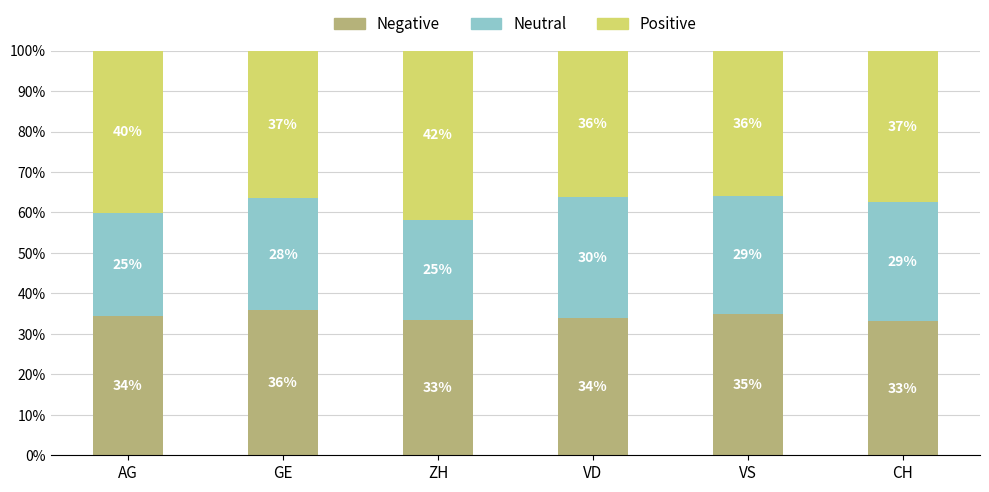

Where does the Negative series first go above 34?

AG